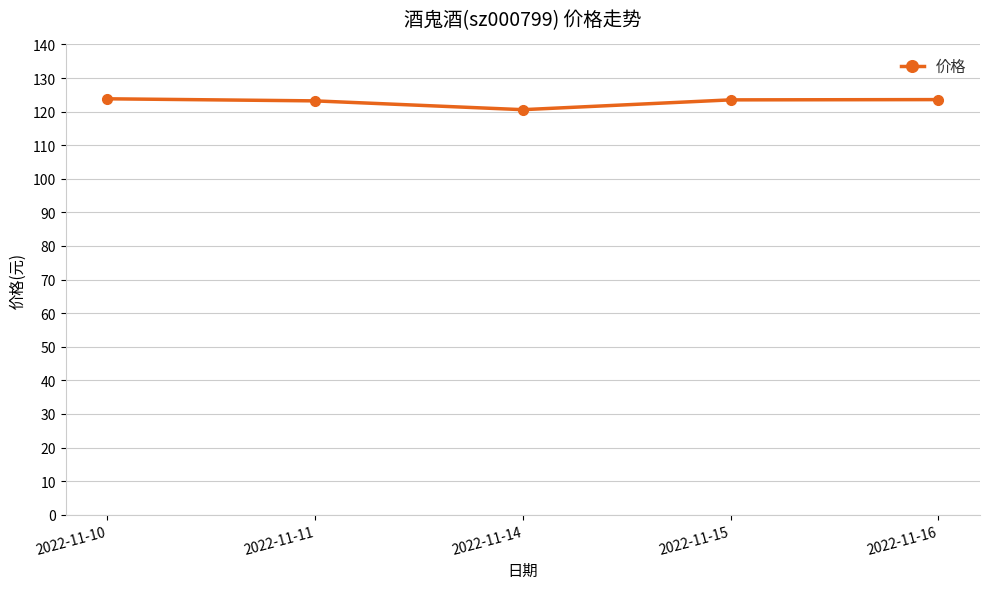

What is the difference between the second highest and minimum values?

3.0